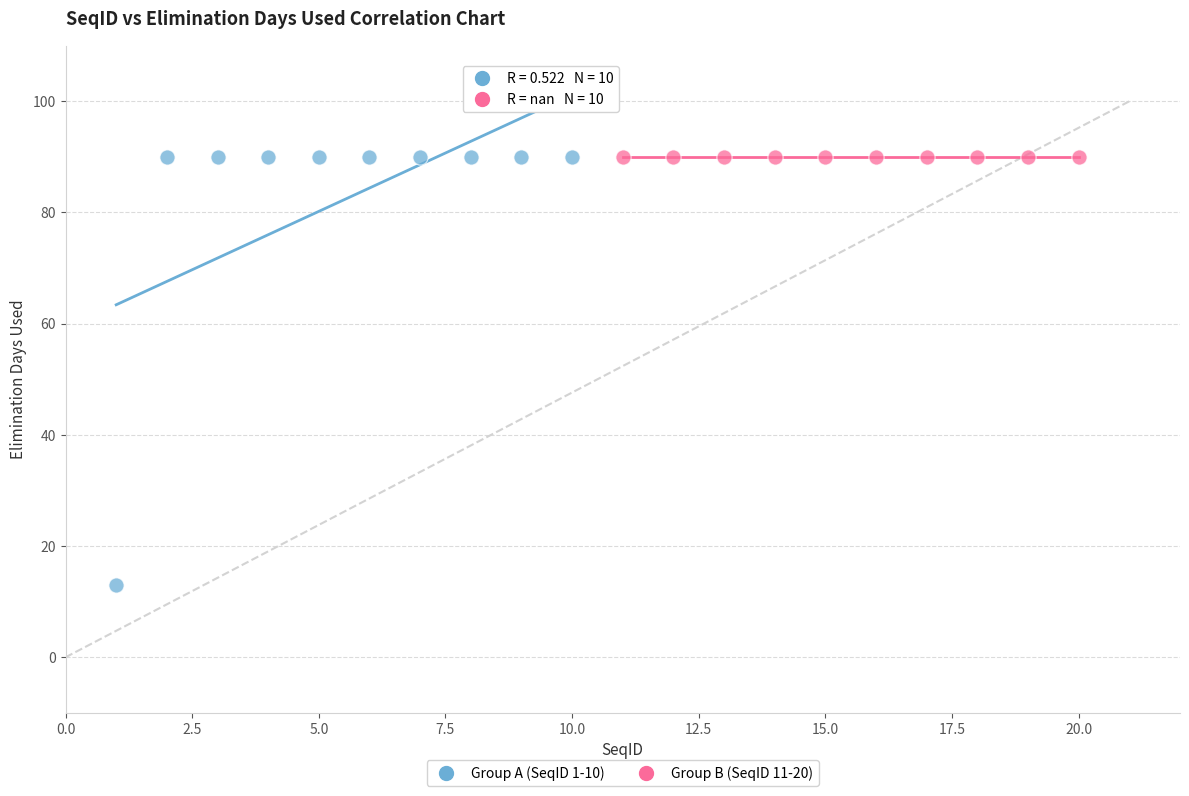

Which series reaches the minimum Y coordinate?

Group A (SeqID 1-10)